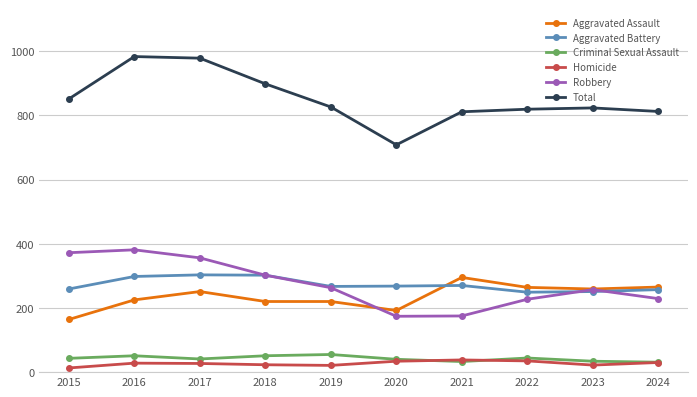

What is the greatest value displayed?

983